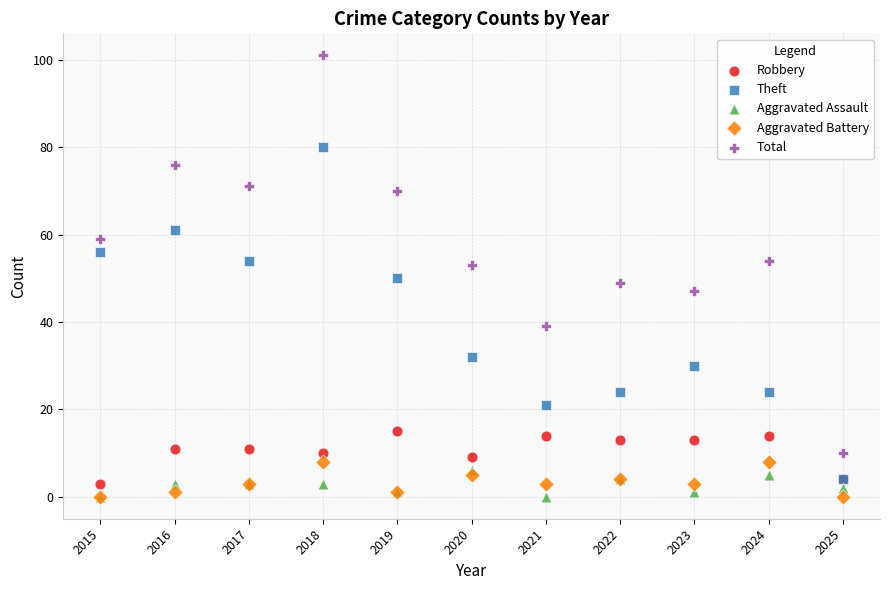

Which series contains the highest Y value?

Total